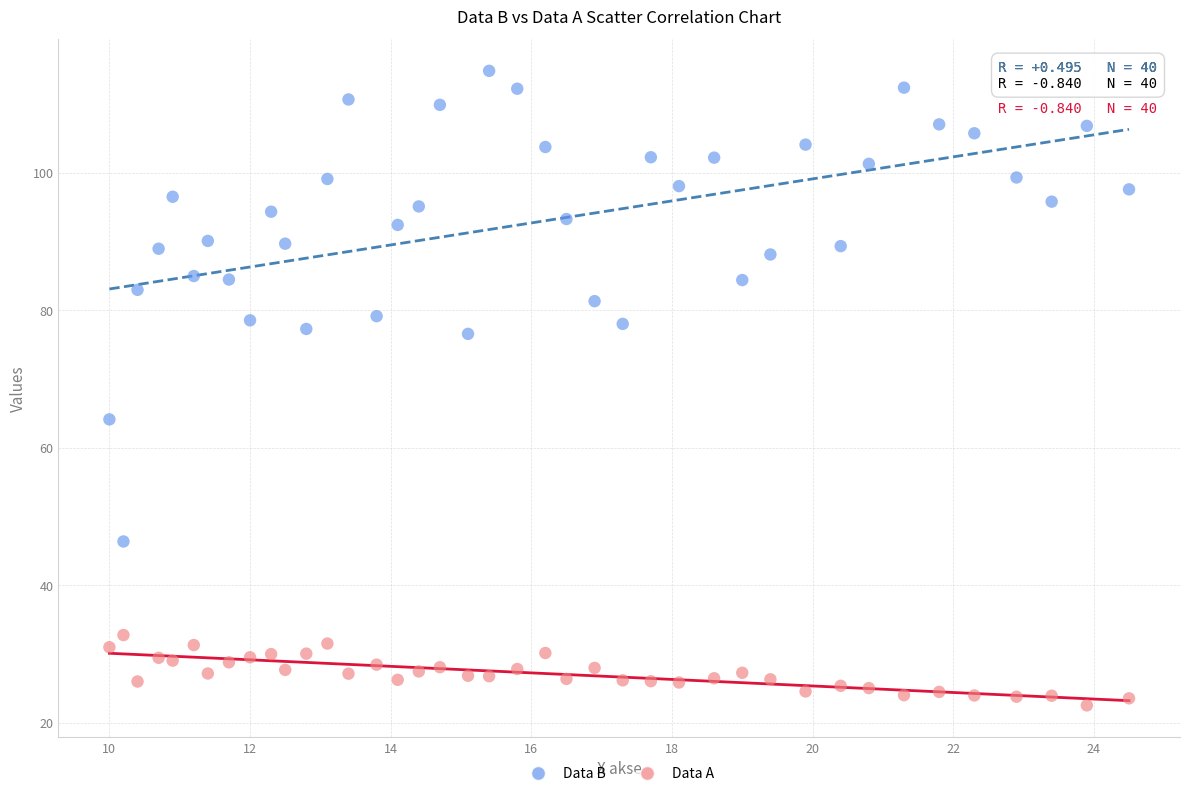

Which series reaches the maximum Y coordinate?

Data B